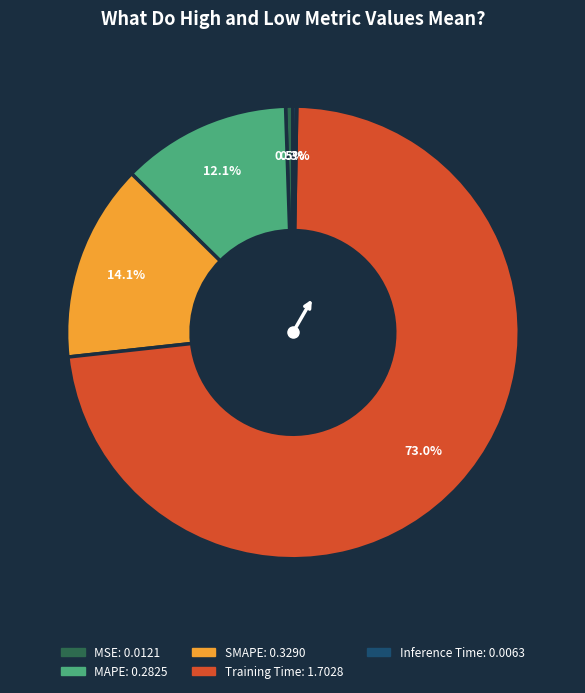

Which category has the biggest portion of the pie?

Training Time